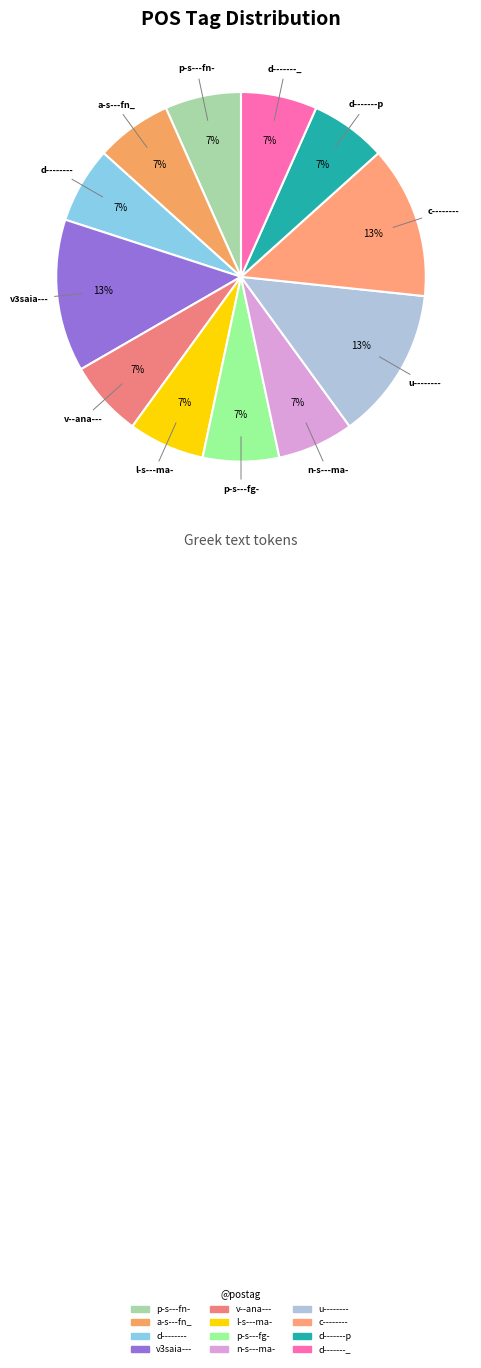

The d-------_ slice represents 19% of the pie. True or false?

False